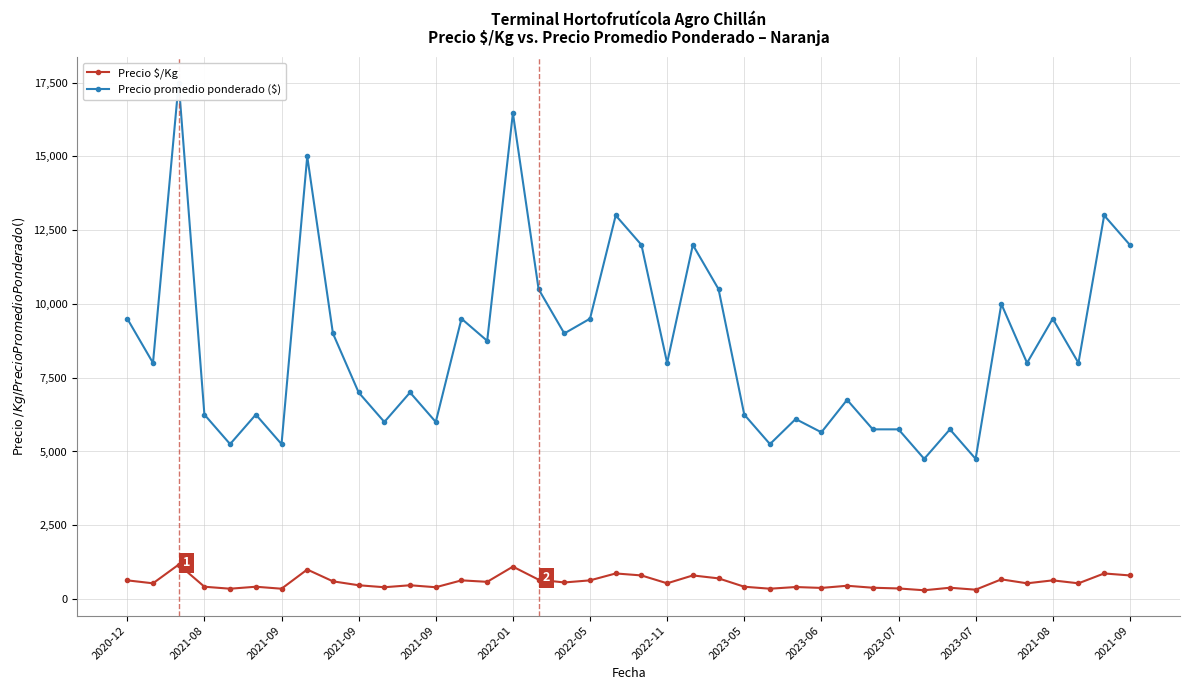

True or false: Precio promedio ponderado ($) and Precio $/Kg cross at least once.

False